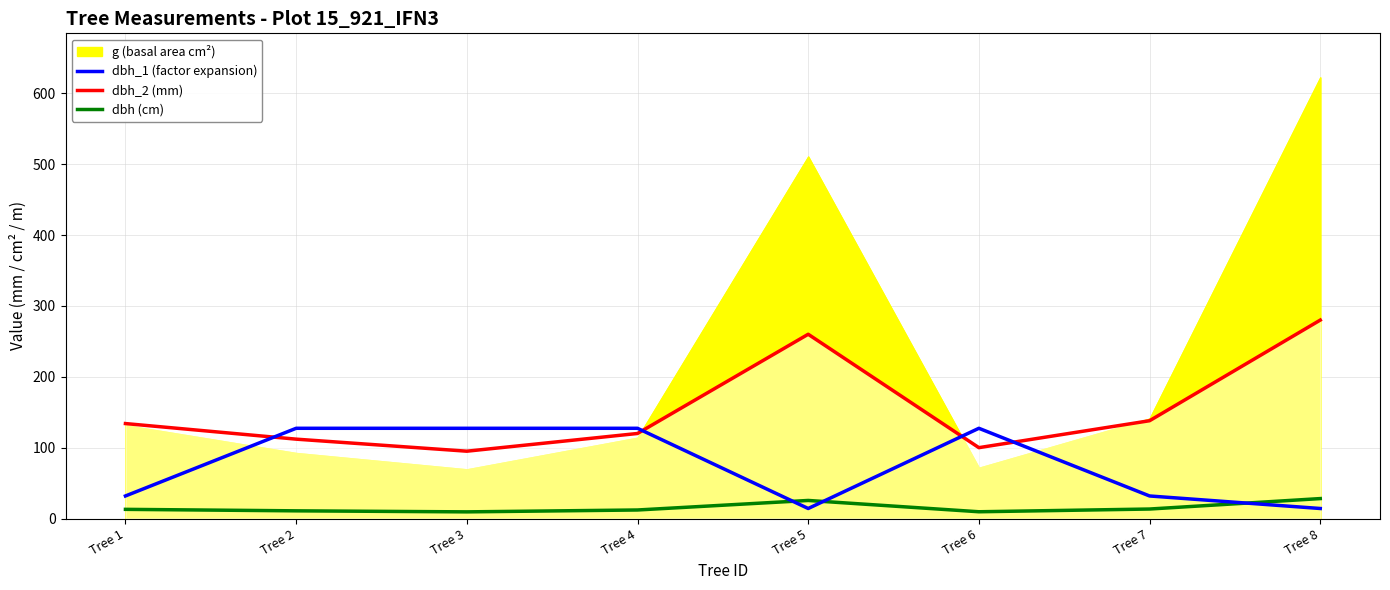

Does the chart have visible grid lines?

Yes